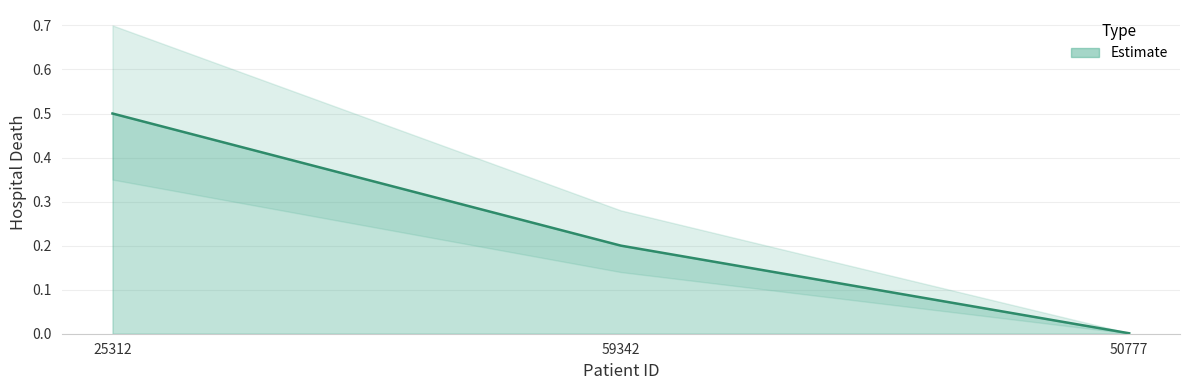

Rank the categories by value from highest to lowest.

25312, 59342, 50777